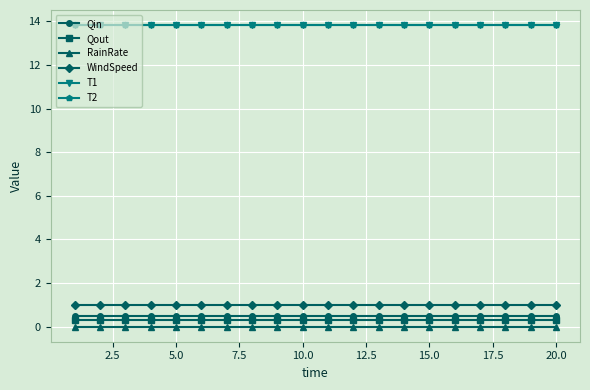

What is the value of the T2 point at the 10th from the left?

13.8